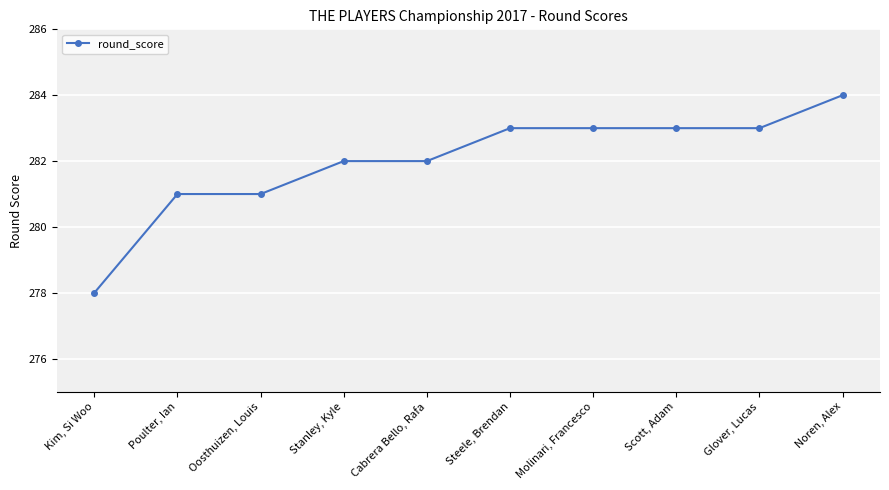

Reading right to left, what are all the values shown in this chart?

Noren, Alex=284	Glover, Lucas=283	Scott, Adam=283	Molinari, Francesco=283	Steele, Brendan=283	Cabrera Bello, Rafa=282	Stanley, Kyle=282	Oosthuizen, Louis=281	Poulter, Ian=281	Kim, Si Woo=278